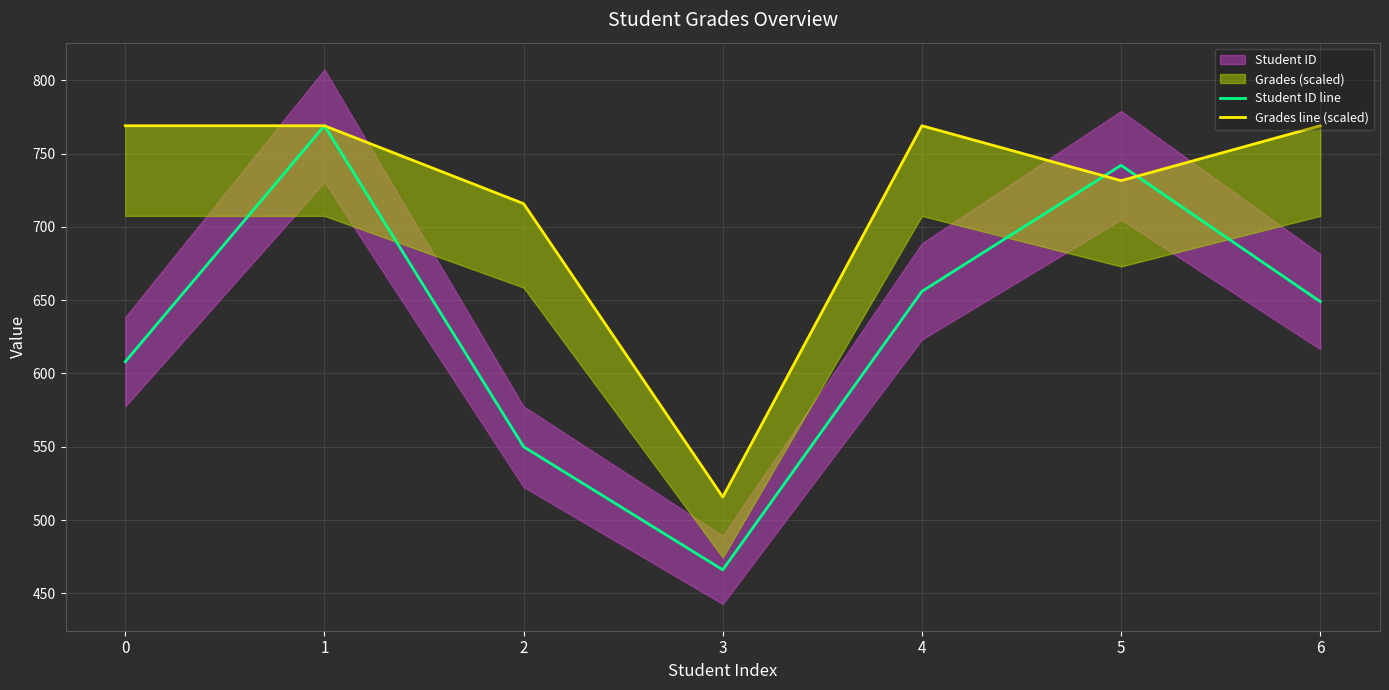

Rank the series at 1 from lowest to highest value.

Student ID line, Grades line (scaled)